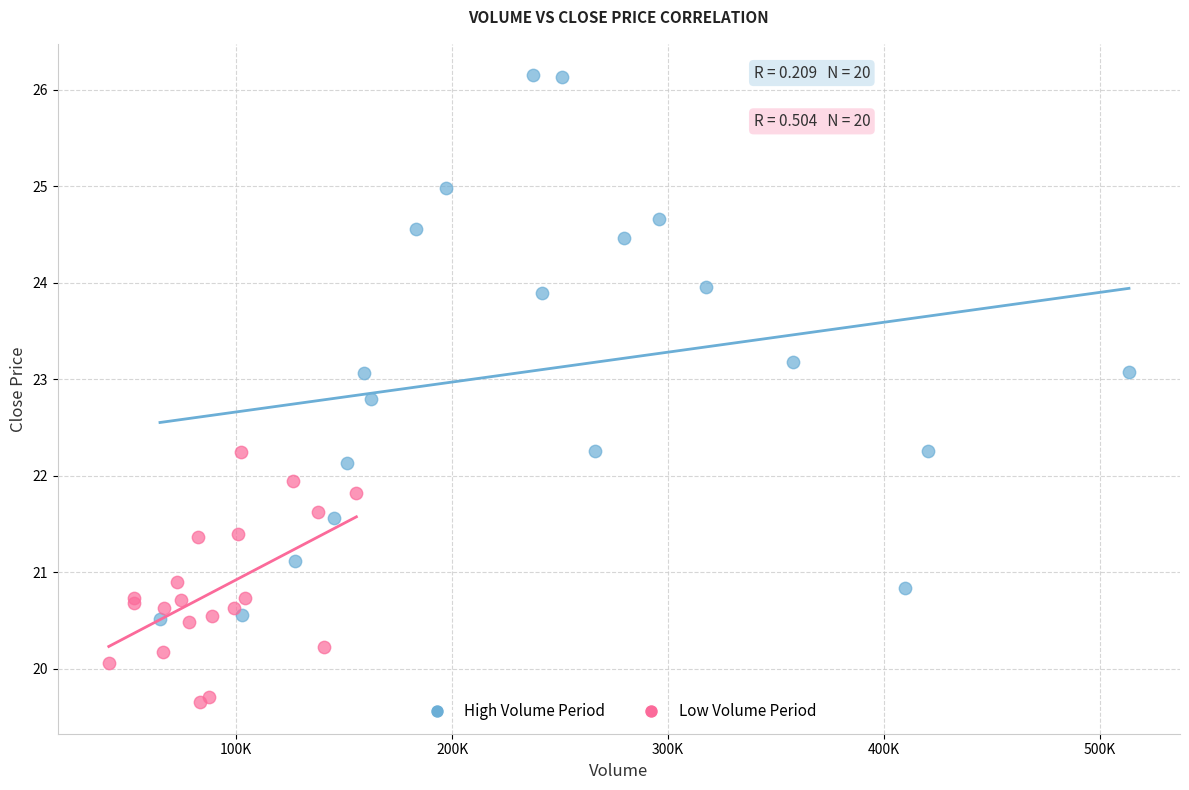

Which series contains the highest Y value?

High Volume Period